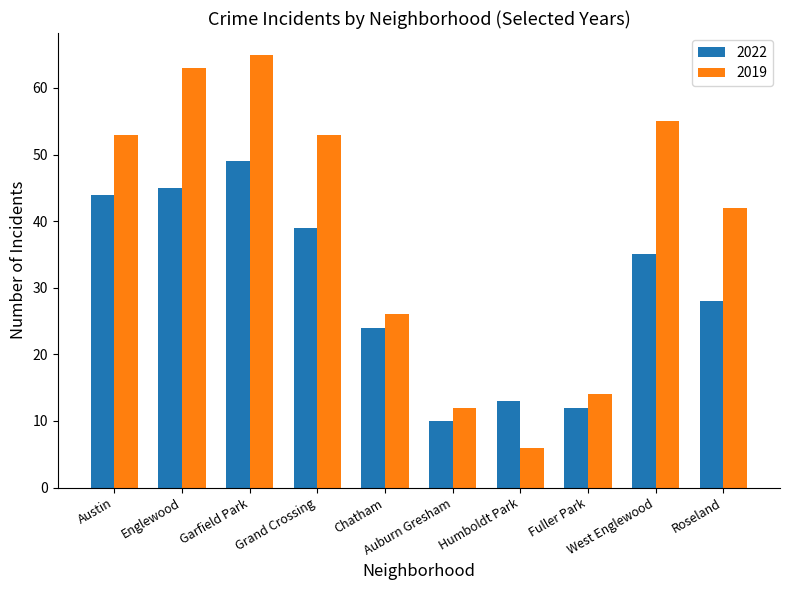

Is it true that 2022 equals 49 at Garfield Park?

True